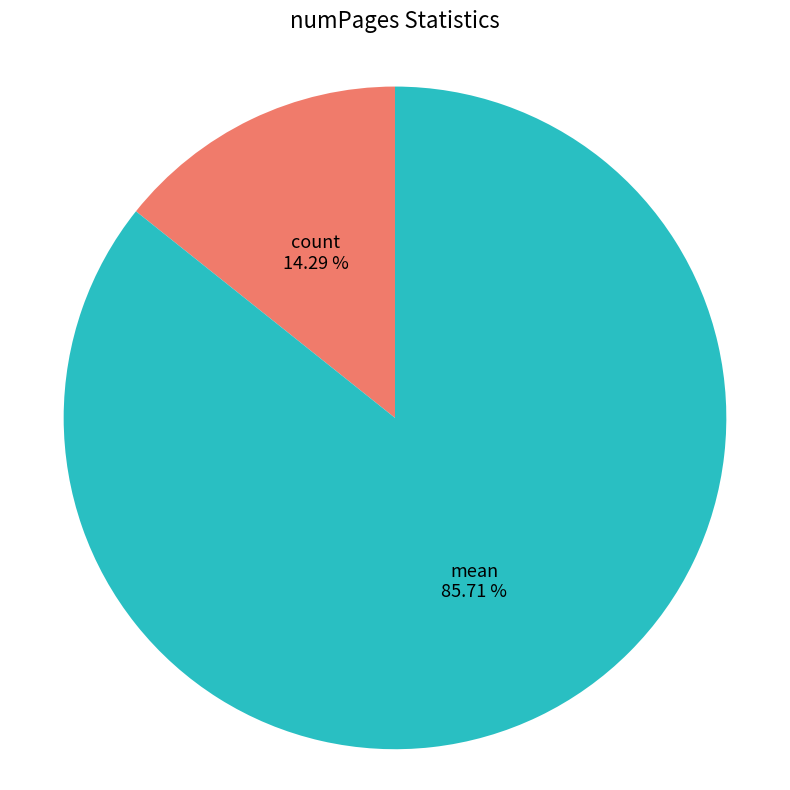

What is the ratio of the value at mean to the value at count?

6.0